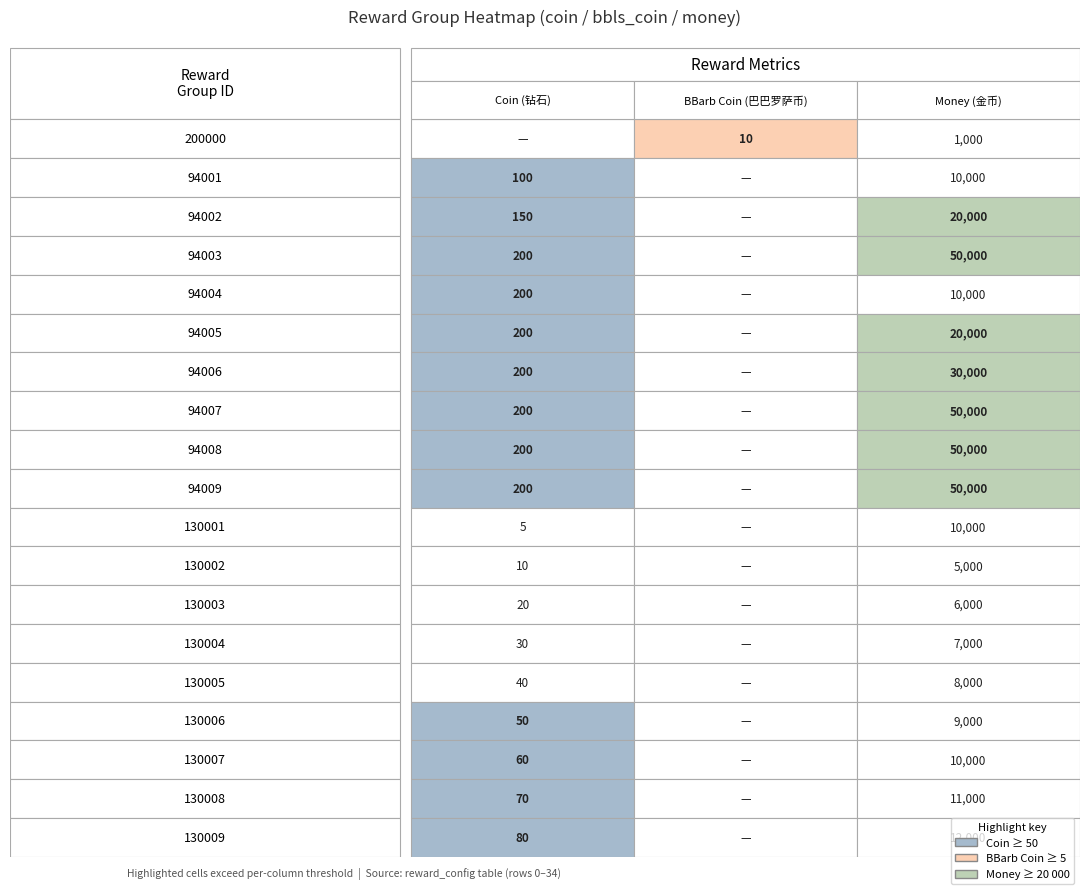

The value of bbls_coin at 130009 is 0. True or false?

True